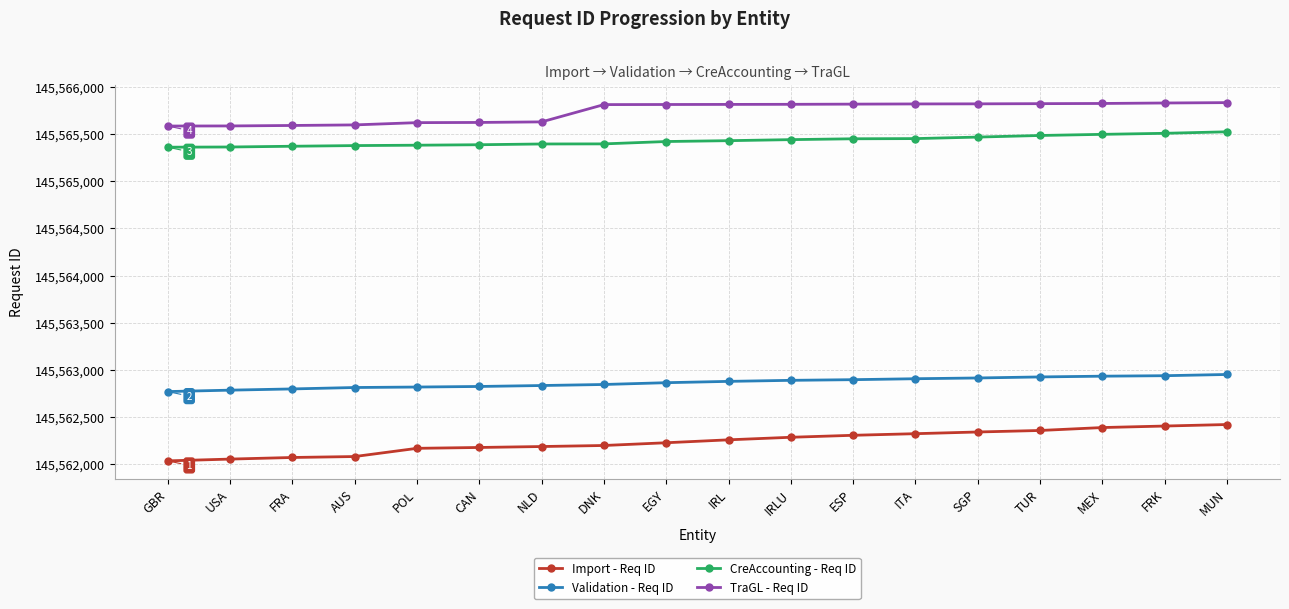

What is the difference between the highest and lowest values at FRK?

3421